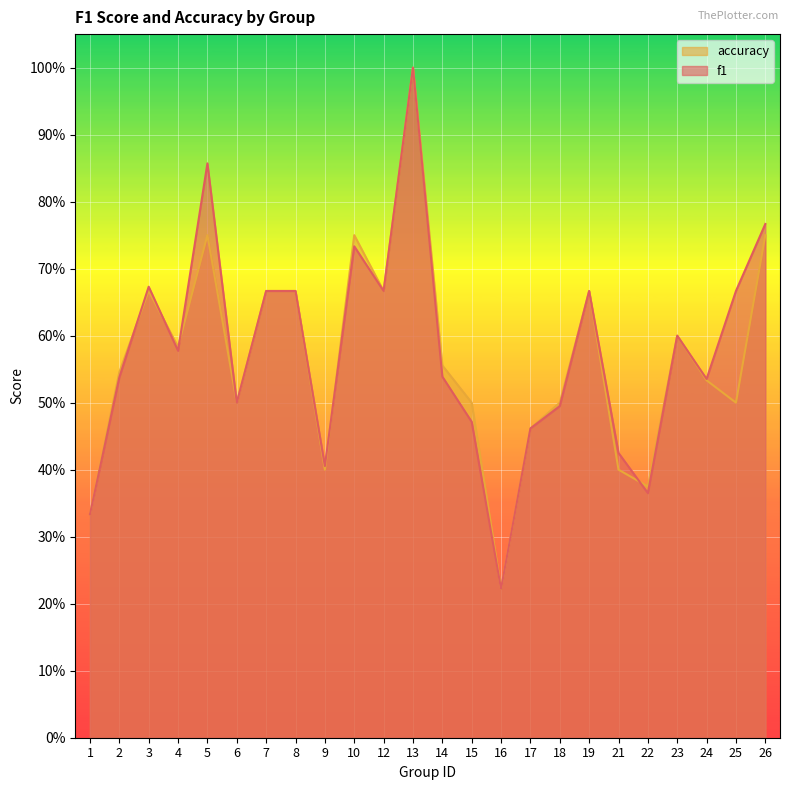

Reading right to left, transcribe all the data shown in this chart.

f1: 26=0.8	25=0.7	24=0.5	23=0.6	22=0.4	21=0.4	19=0.7	18=0.5	17=0.5	16=0.2	15=0.5	14=0.5	13=1.0	12=0.7	10=0.7	9=0.4	8=0.7	7=0.7	6=0.5	5=0.9	4=0.6	3=0.7	2=0.5	1=0.3
accuracy: 26=0.8	25=0.5	24=0.5	23=0.6	22=0.4	21=0.4	19=0.7	18=0.5	17=0.5	16=0.2	15=0.5	14=0.6	13=1.0	12=0.7	10=0.8	9=0.4	8=0.7	7=0.7	6=0.5	5=0.8	4=0.6	3=0.7	2=0.5	1=0.3